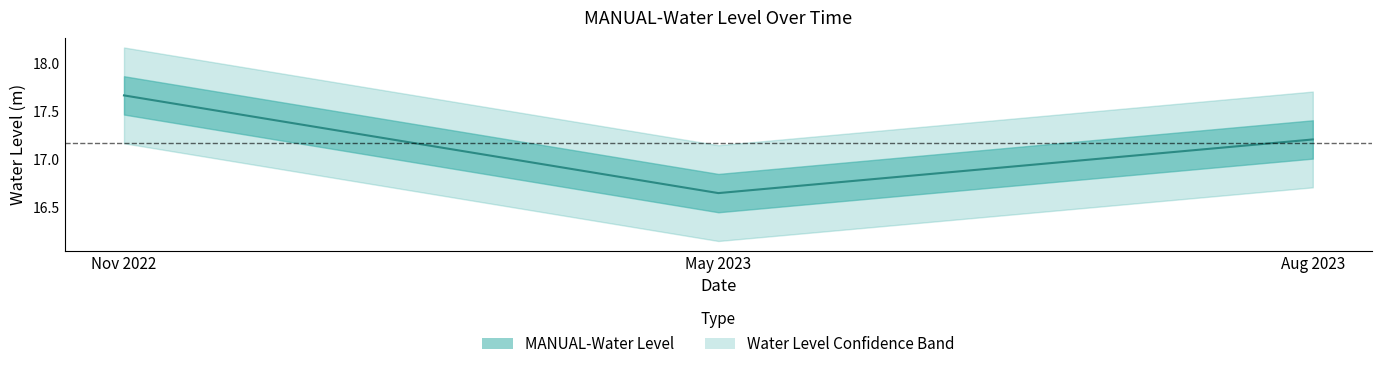

List the labels in order of value, smallest first.

May 2023, Aug 2023, Nov 2022